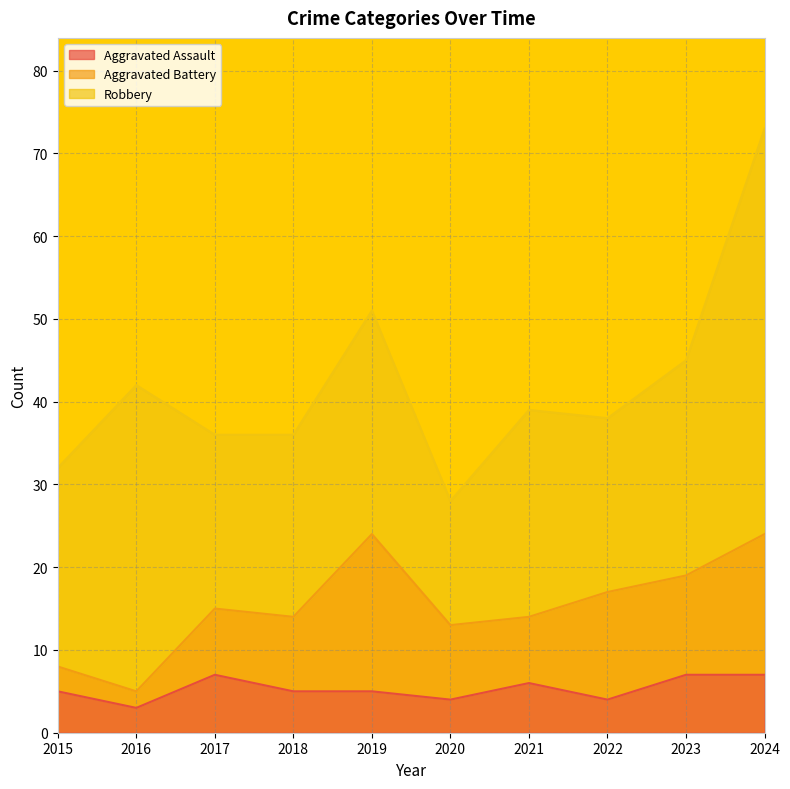

True or false: Robbery and Aggravated Assault cross at least once.

False